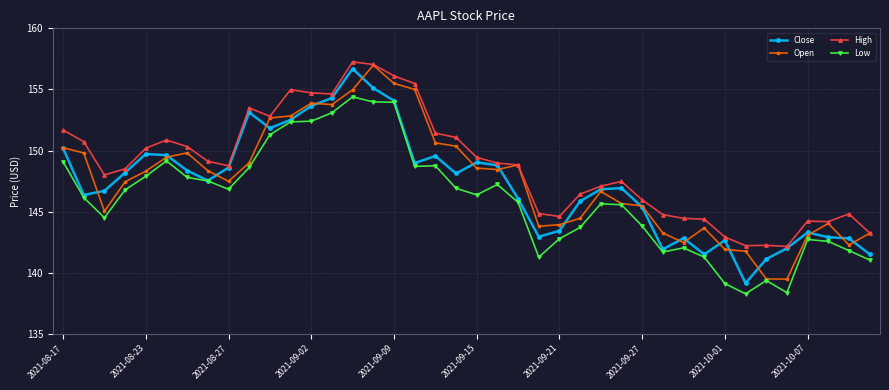

What is the highest value of the High series?

157.3